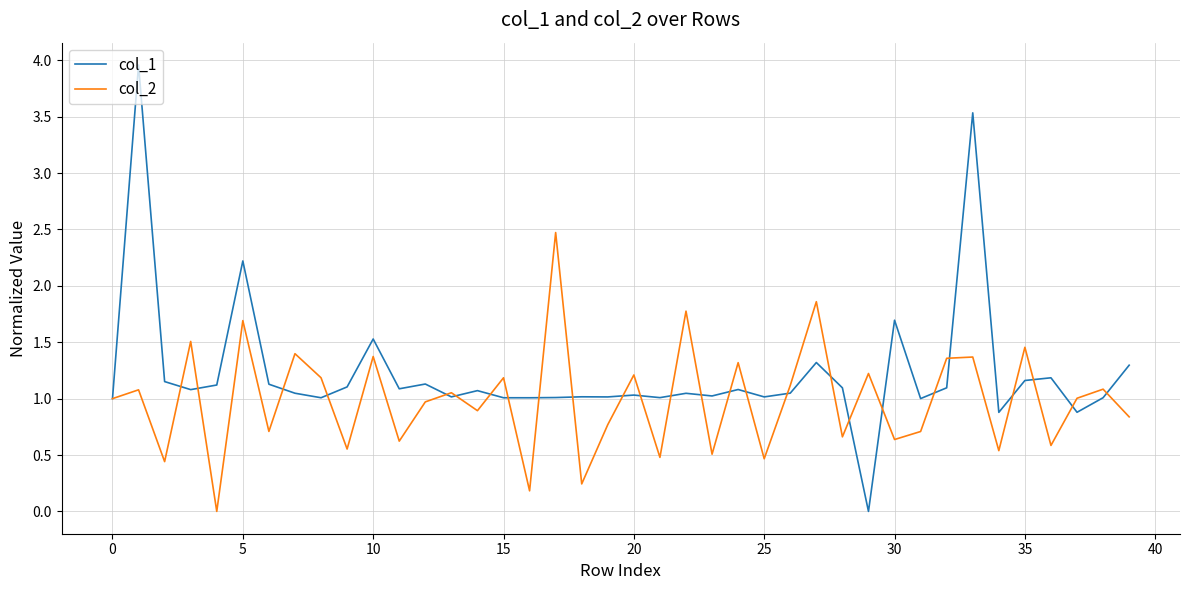

Which series has the largest total across all categories?

col_1